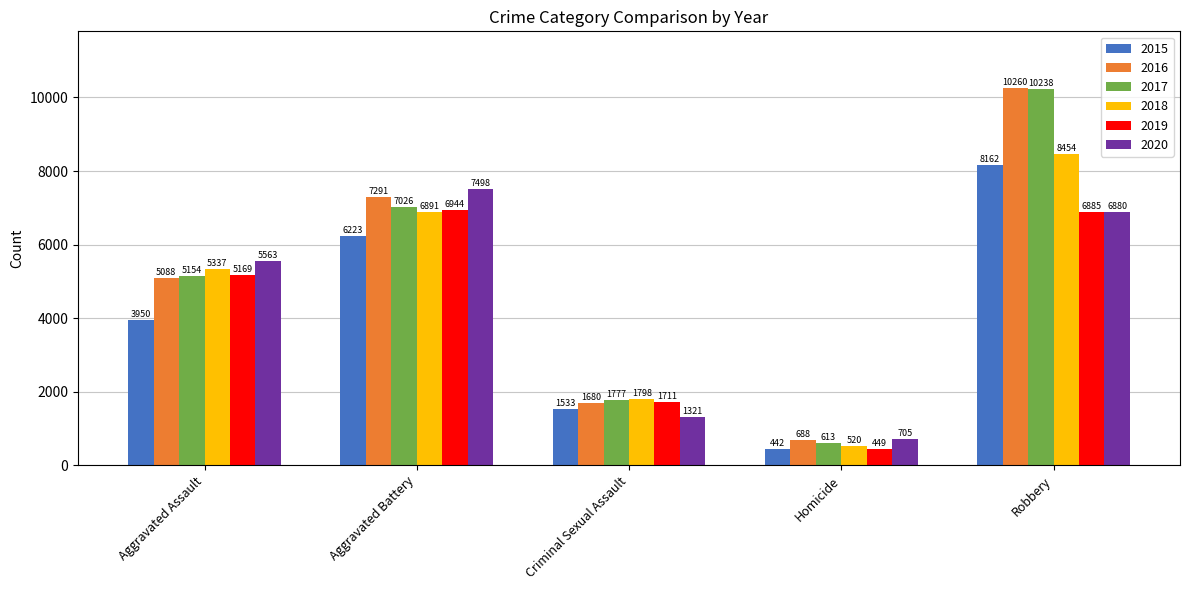

Reading left to right, list all the values displayed in this chart.

2015: Aggravated Assault=3950	Aggravated Battery=6223	Criminal Sexual Assault=1533	Homicide=442	Robbery=8162
2016: Aggravated Assault=5088	Aggravated Battery=7291	Criminal Sexual Assault=1680	Homicide=688	Robbery=10260
2017: Aggravated Assault=5154	Aggravated Battery=7026	Criminal Sexual Assault=1777	Homicide=613	Robbery=10238
2018: Aggravated Assault=5337	Aggravated Battery=6891	Criminal Sexual Assault=1798	Homicide=520	Robbery=8454
2019: Aggravated Assault=5169	Aggravated Battery=6944	Criminal Sexual Assault=1711	Homicide=449	Robbery=6885
2020: Aggravated Assault=5563	Aggravated Battery=7498	Criminal Sexual Assault=1321	Homicide=705	Robbery=6880